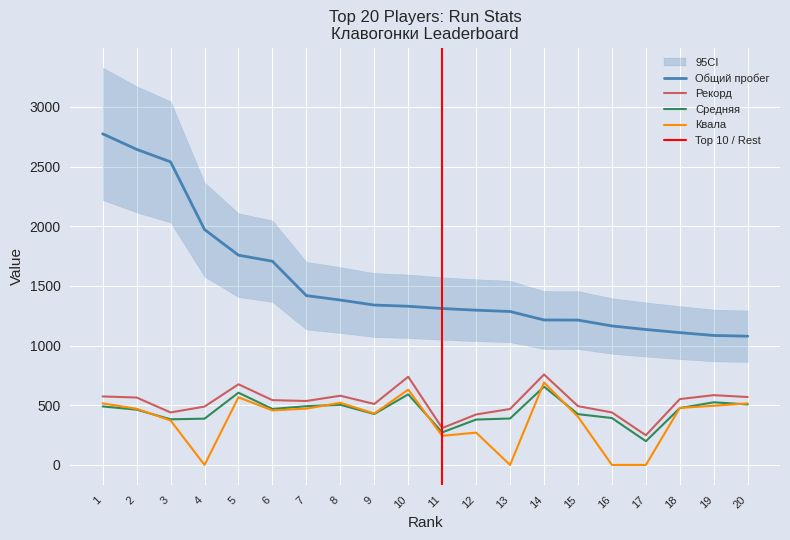

Between 7 and 13, which series saw the biggest shift?

Квала